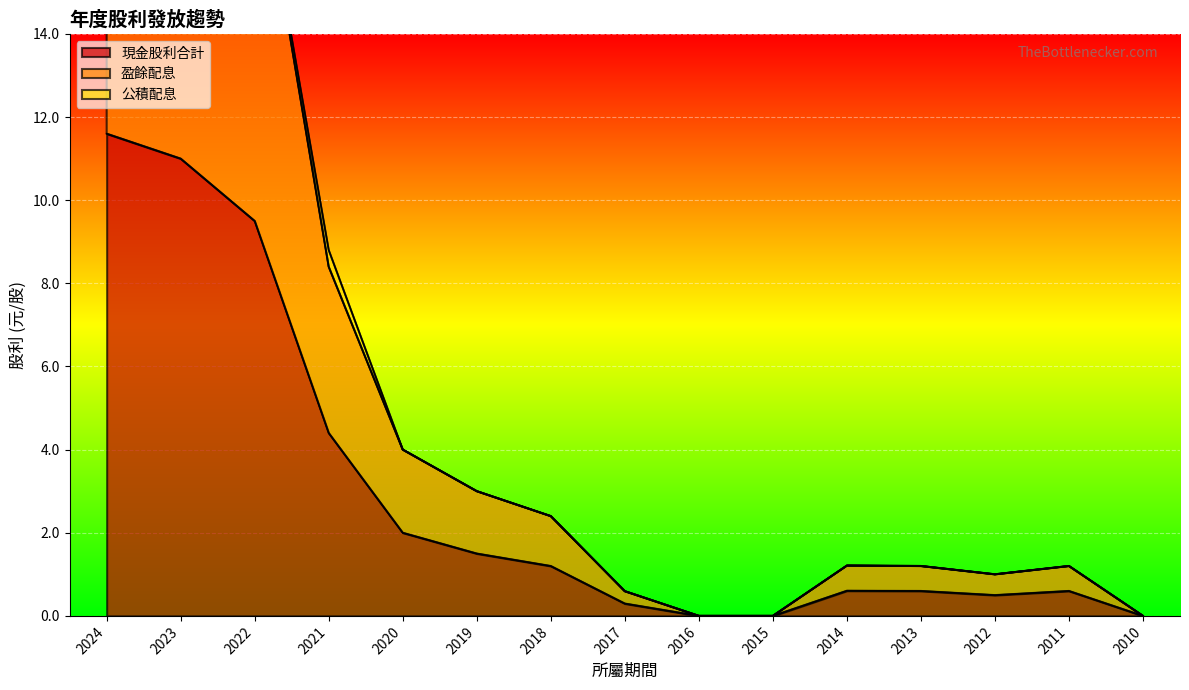

What is the total value across all series at 2024?

34.8